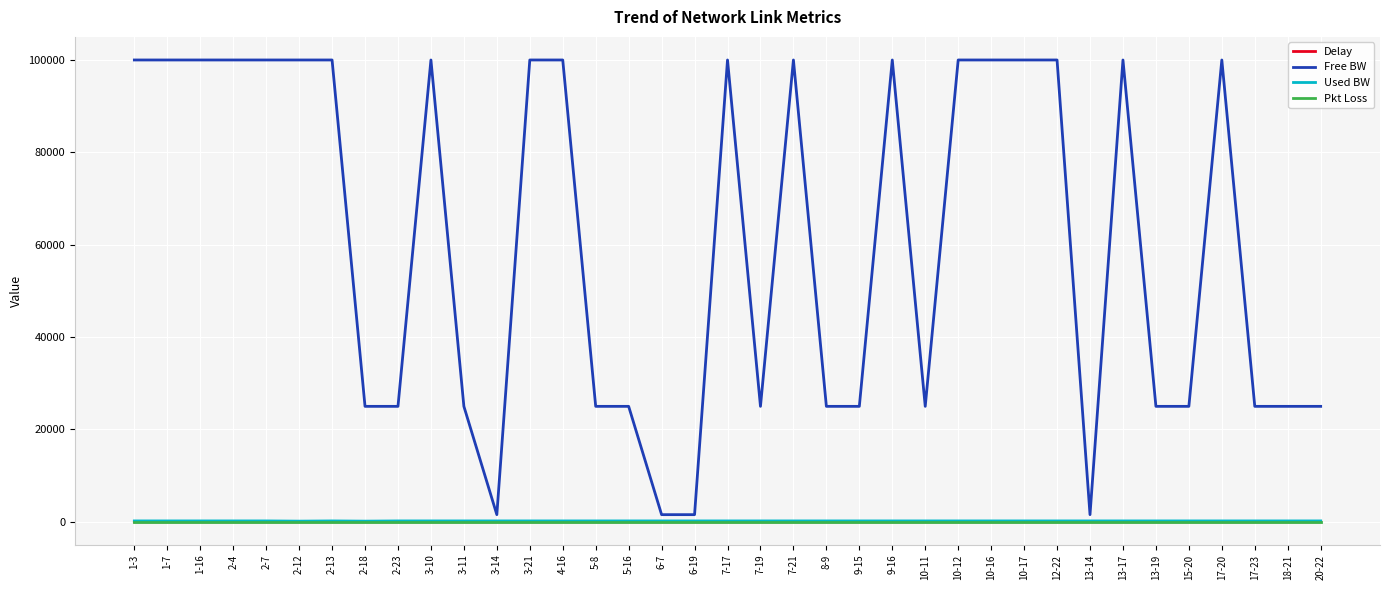

Is the value of Pkt Loss at 15-20 greater than the value of Free BW at 13-19?

No